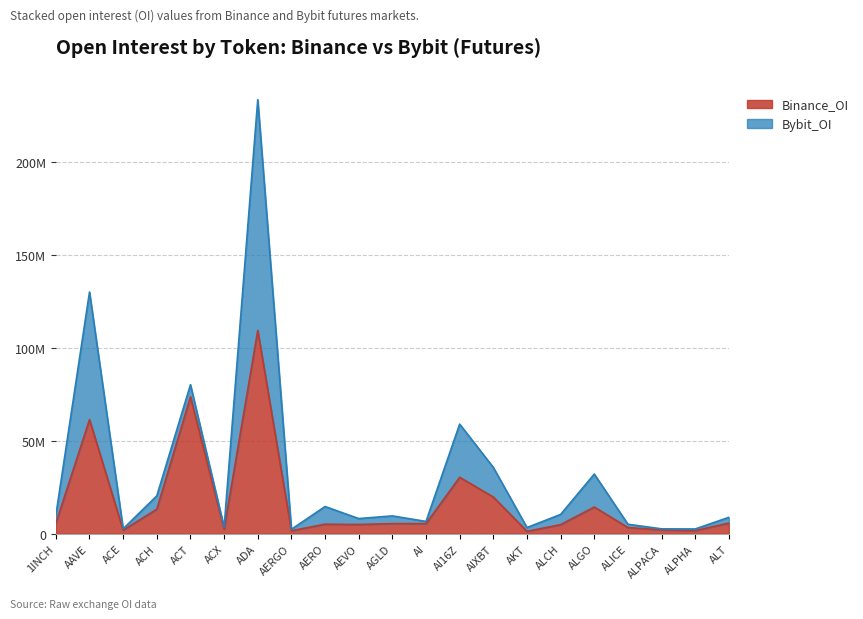

Approximately how many times larger is the value at AI compared to ALCH?

1.1